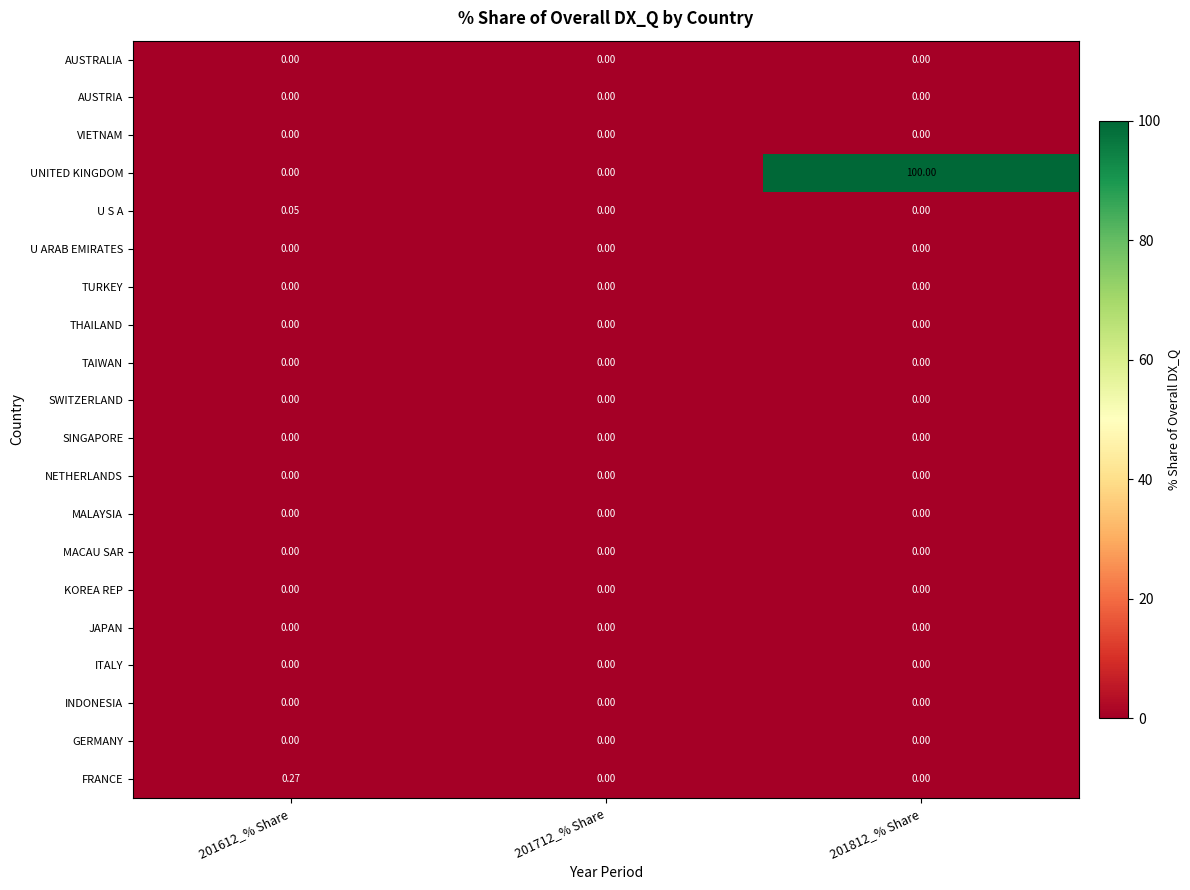

Which series changed the most between 201612_% Share and 201712_% Share?

FRANCE